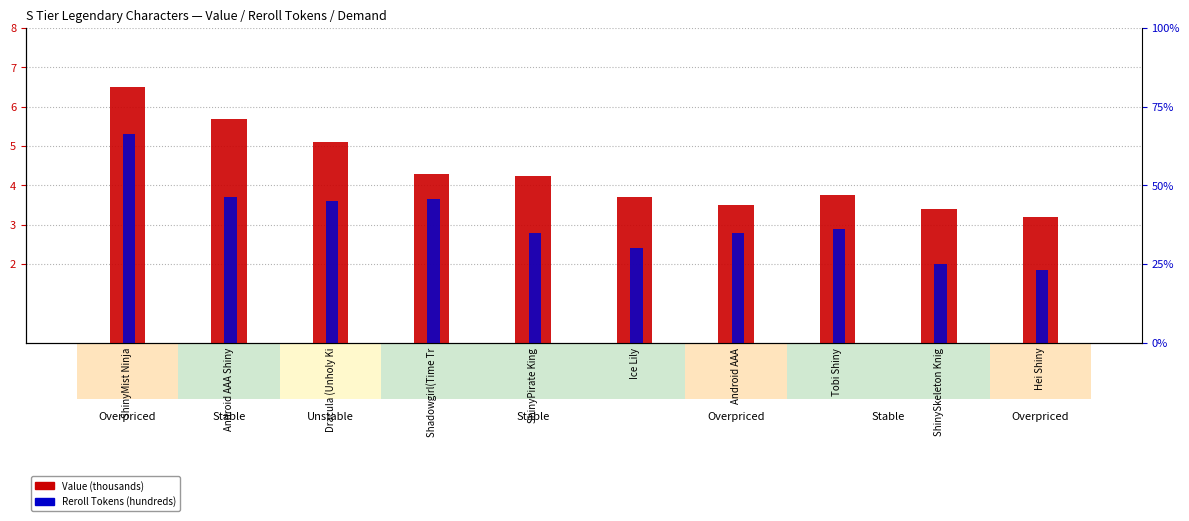

Is the value of Reroll Tokens (hundreds) at ShinyPirate King greater than the value of Value (thousands) at ShinyPirate King?

No